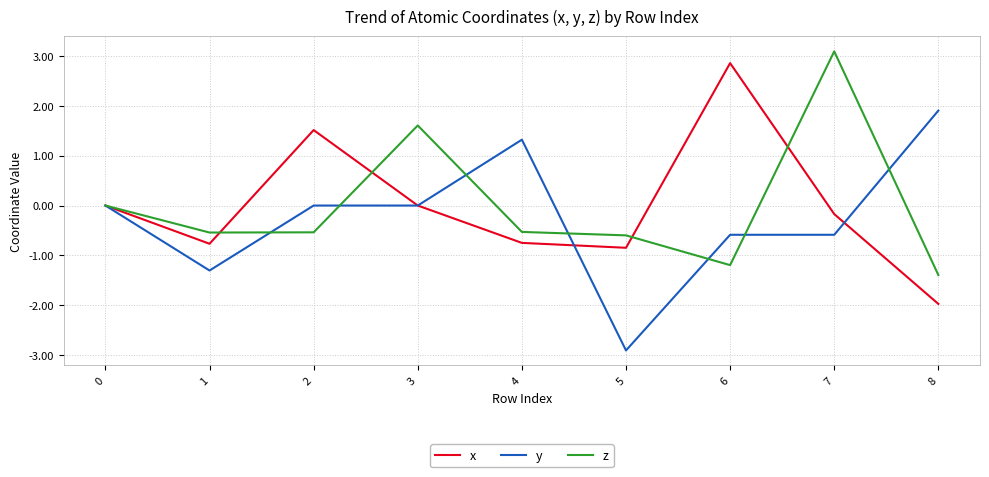

The value of x at 0 is 0.0. True or false?

True